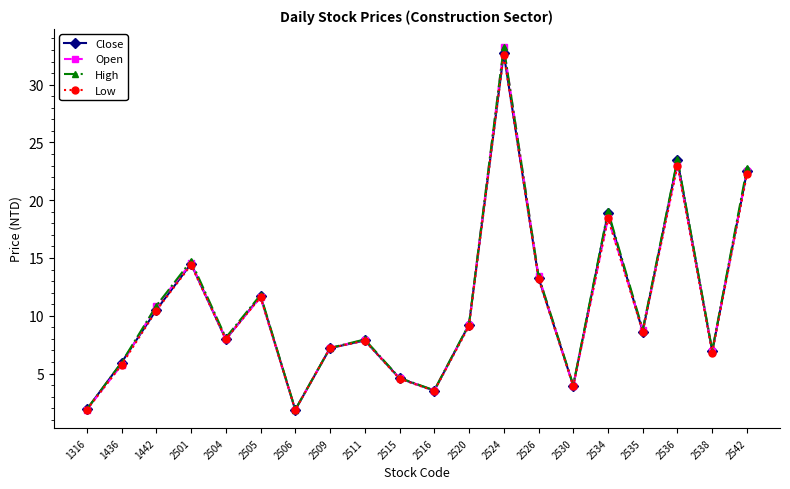

Which series has the largest range (max minus min)?

Open